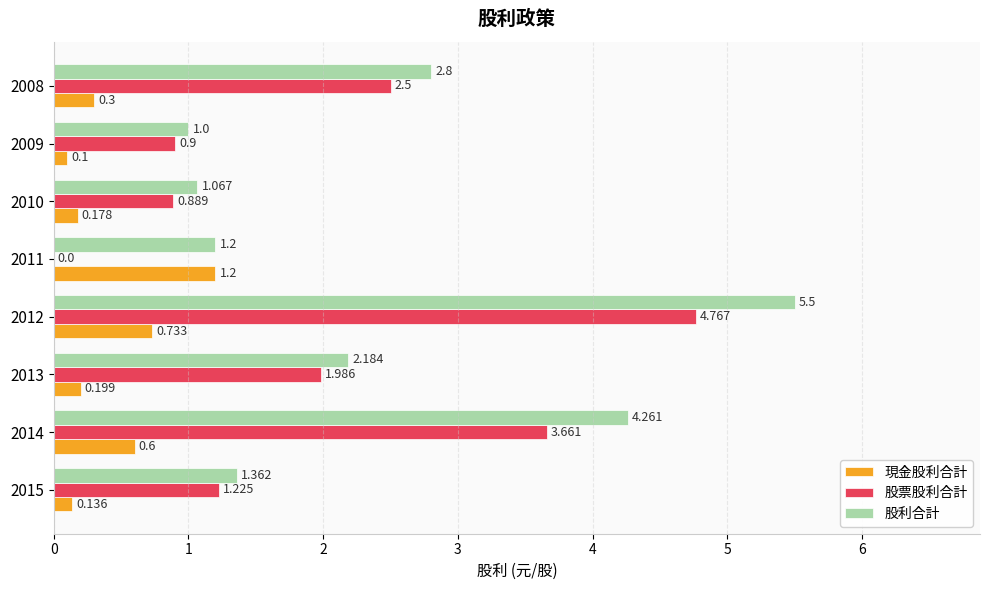

What is the maximum value shown in the chart?

5.5